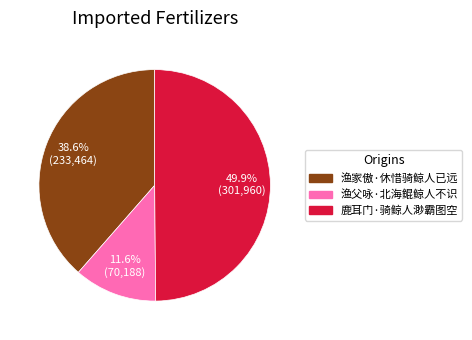

Does 渔家傲·休惜骑鲸人已远 represent more than half of the total?

No